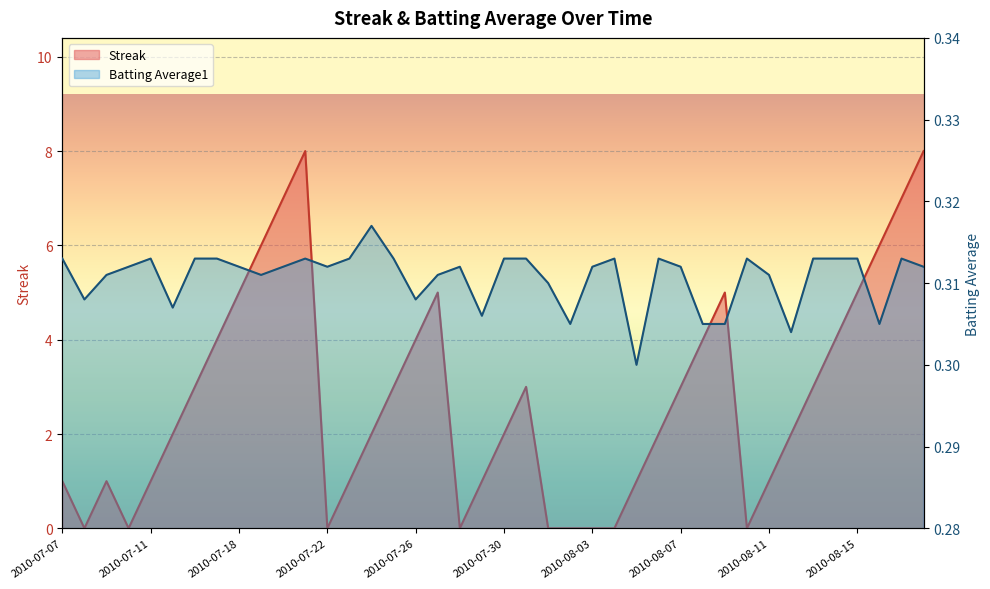

Count the Streak values in the range 1 to 5.

25